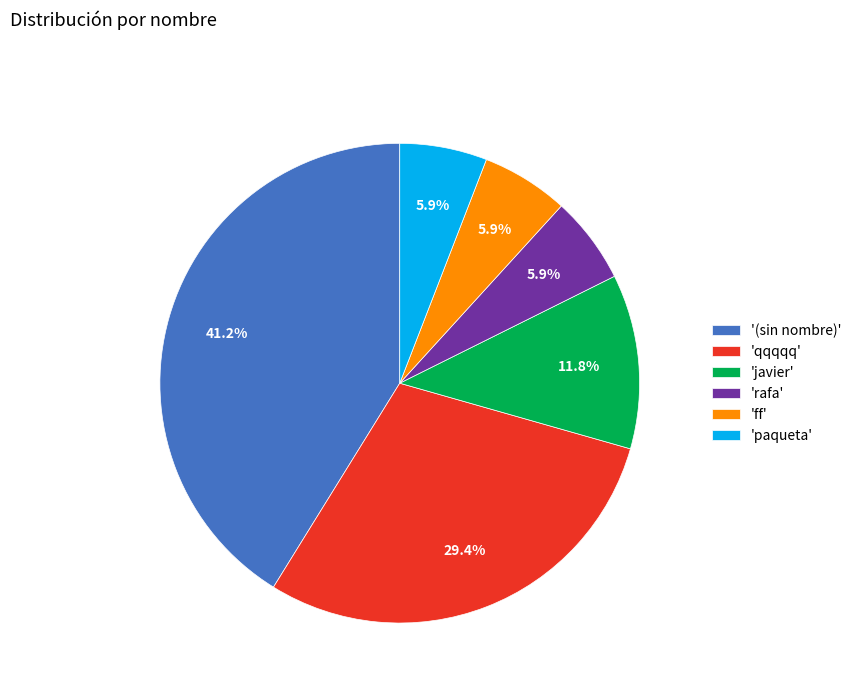

How many segments does this pie chart have?

6